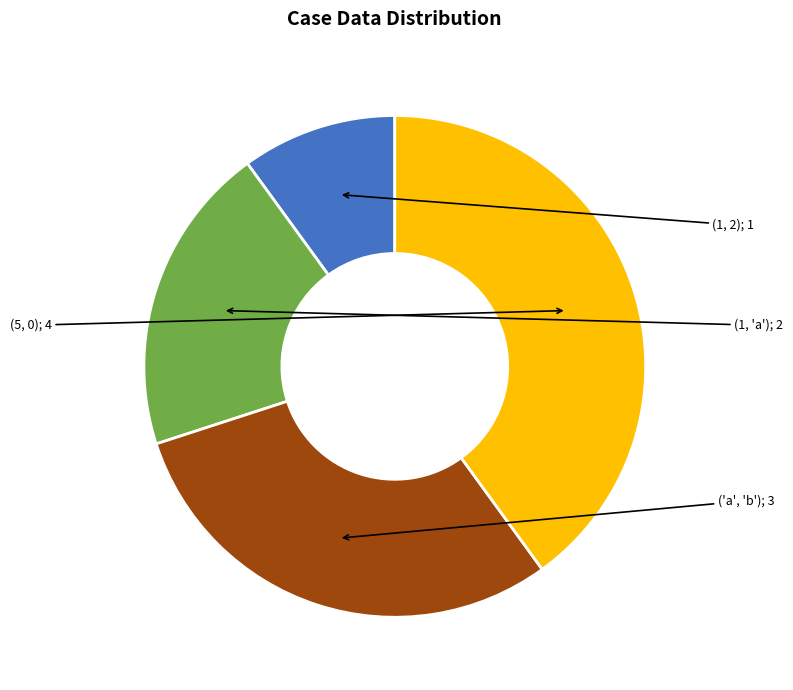

How many segments does this pie chart have?

4